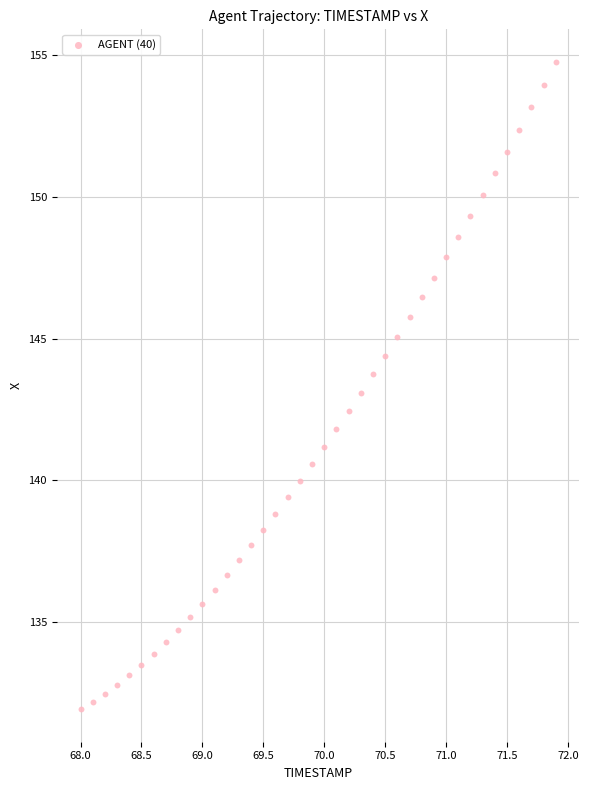

Count the number of points in this scatter plot.

40